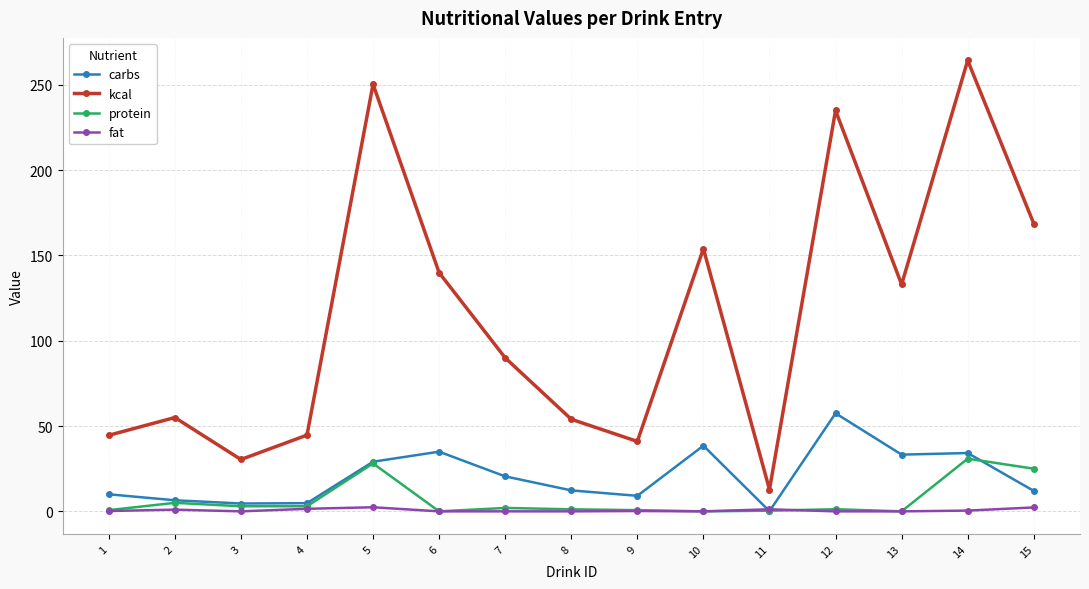

What is the value of the fat point at the 11th from the left?

1.2